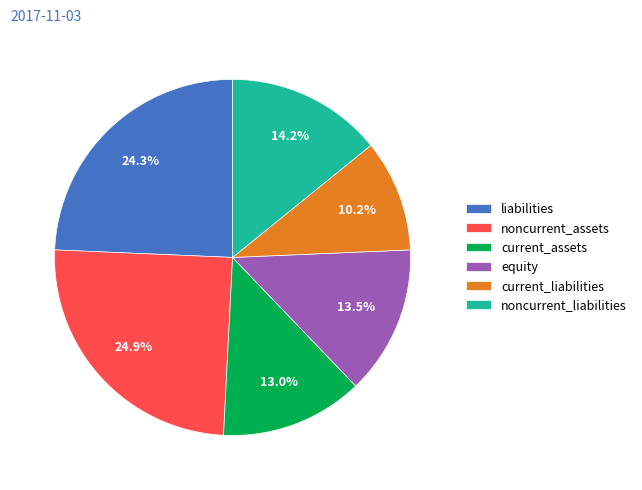

Rank the categories by value from highest to lowest.

noncurrent_assets, liabilities, noncurrent_liabilities, equity, current_assets, current_liabilities